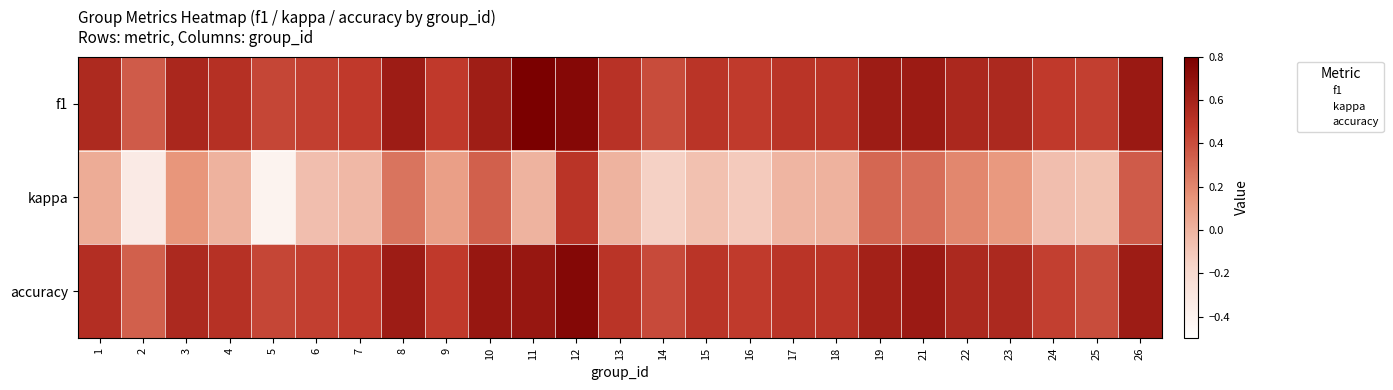

Count the number of categories in the chart.

25